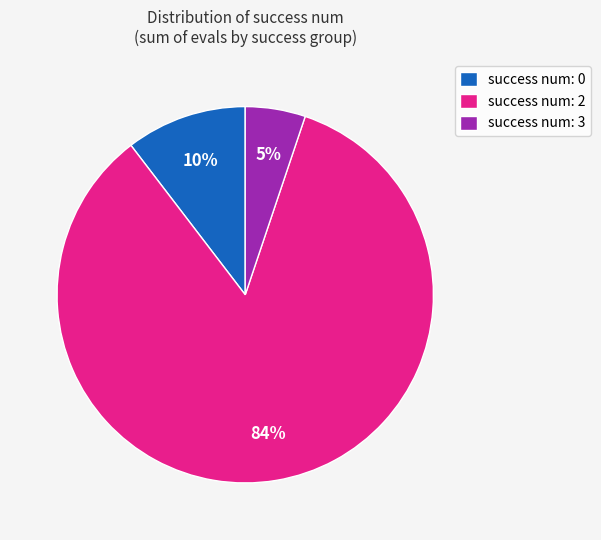

Rank the categories by value from highest to lowest.

success num: 2, success num: 0, success num: 3